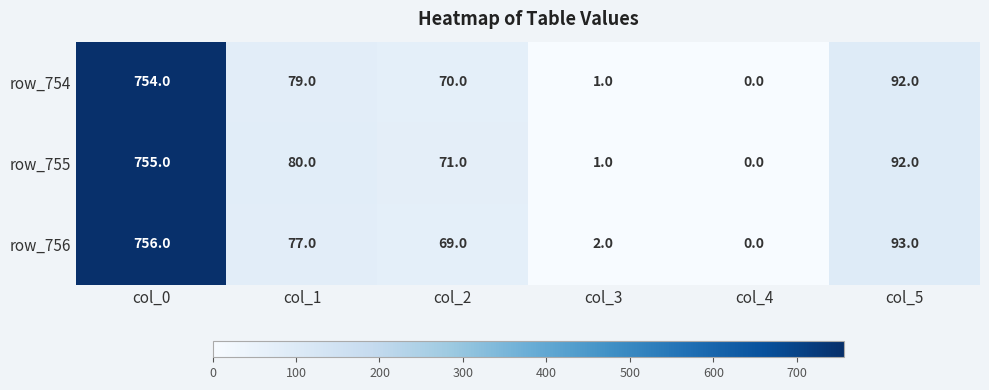

Is it true that row_754 equals 18 at col_1?

False